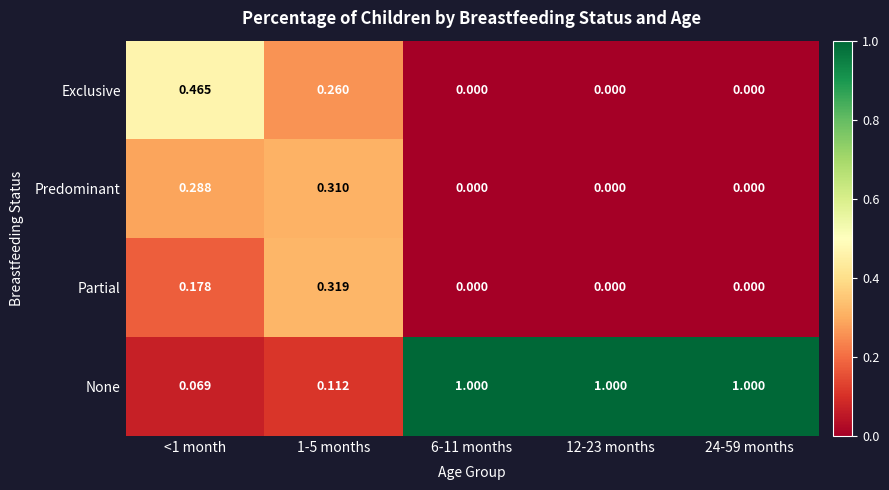

How many categories are shown in the chart?

5